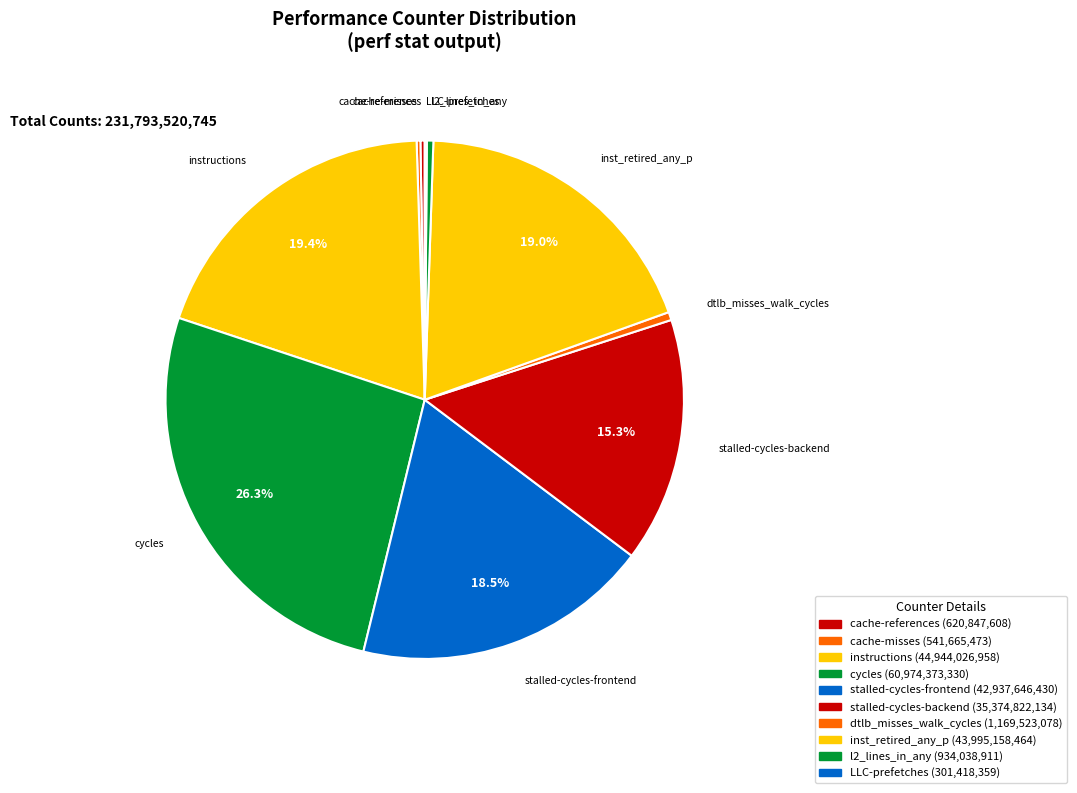

What is the change in value from cache-references to cache-misses?

-79182135